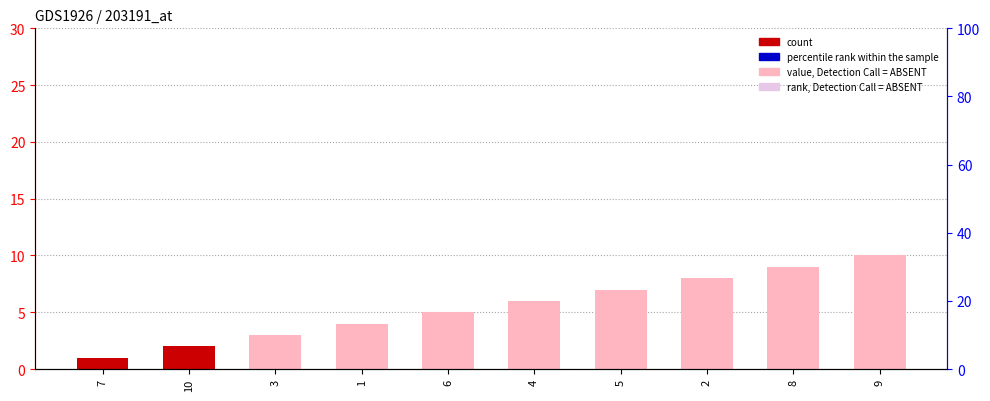

How many values are below 6?

5